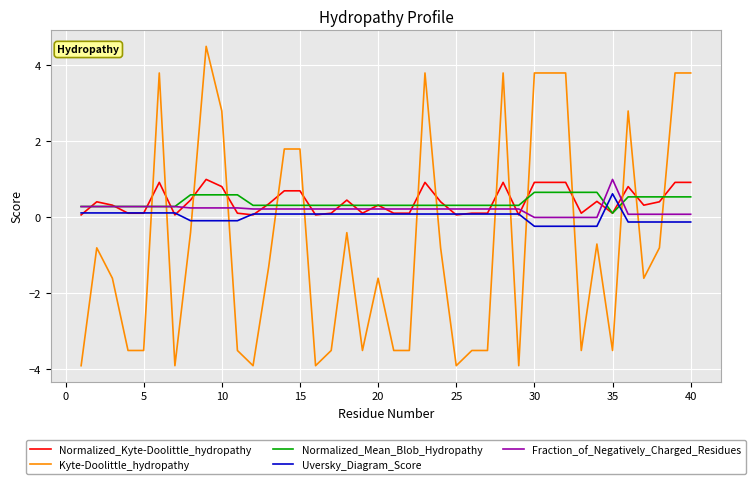

What is the maximum value shown in the chart?

4.5